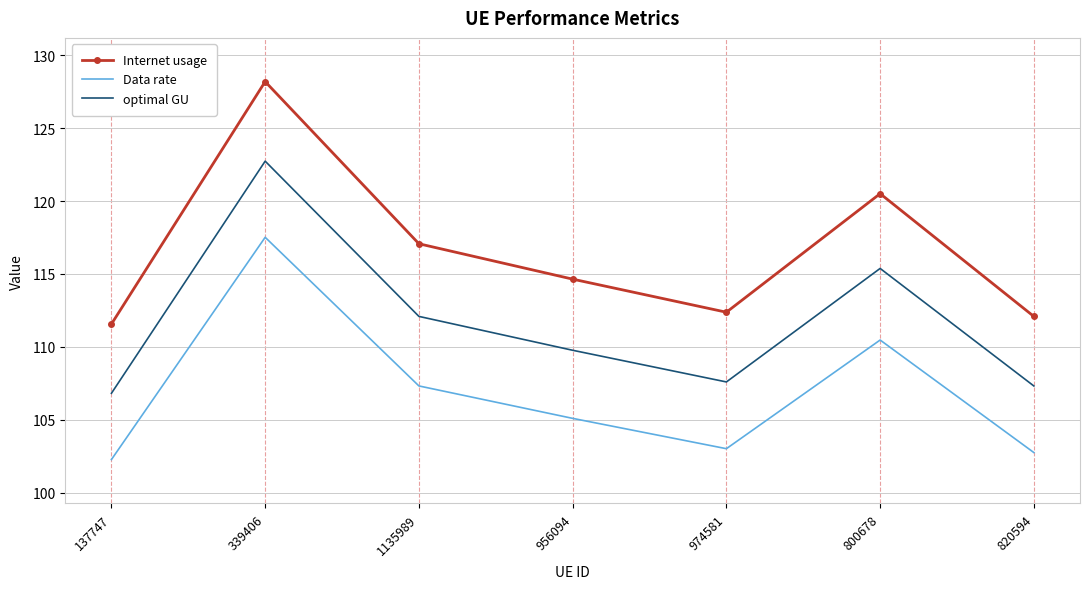

Count the number of data series in this chart.

3